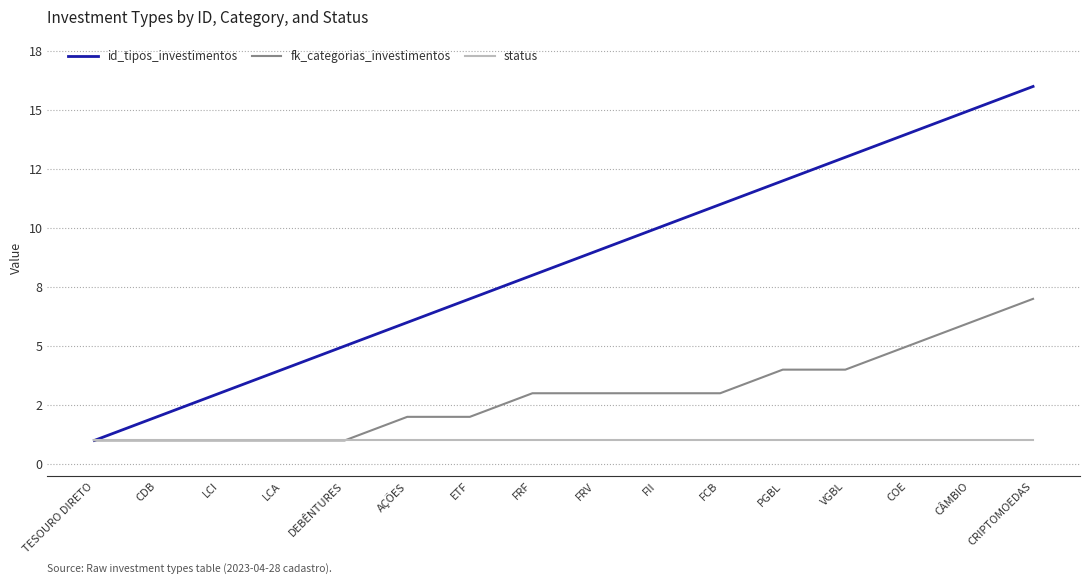

Does the chart have visible grid lines?

Yes